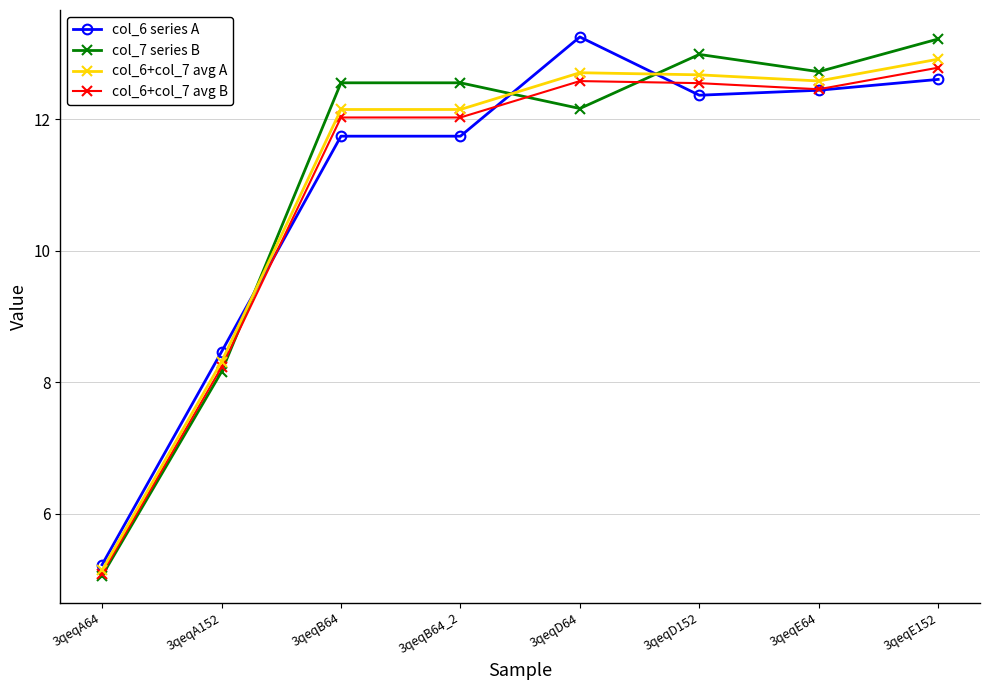

Between 3qeqA64 and 3qeqD152, which series saw the biggest shift?

col_7 series B